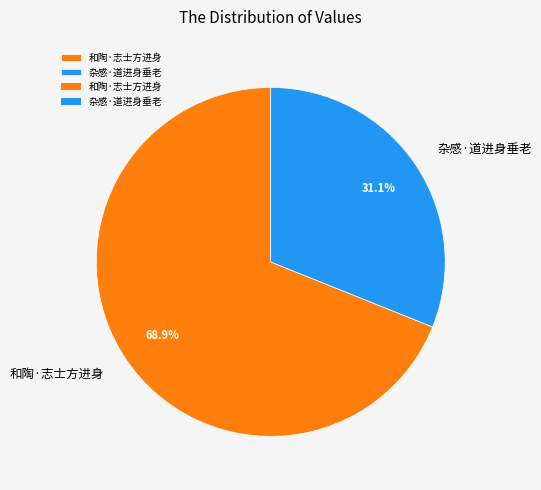

Between 杂感·道进身垂老 and 和陶·志士方进身, which is larger?

和陶·志士方进身